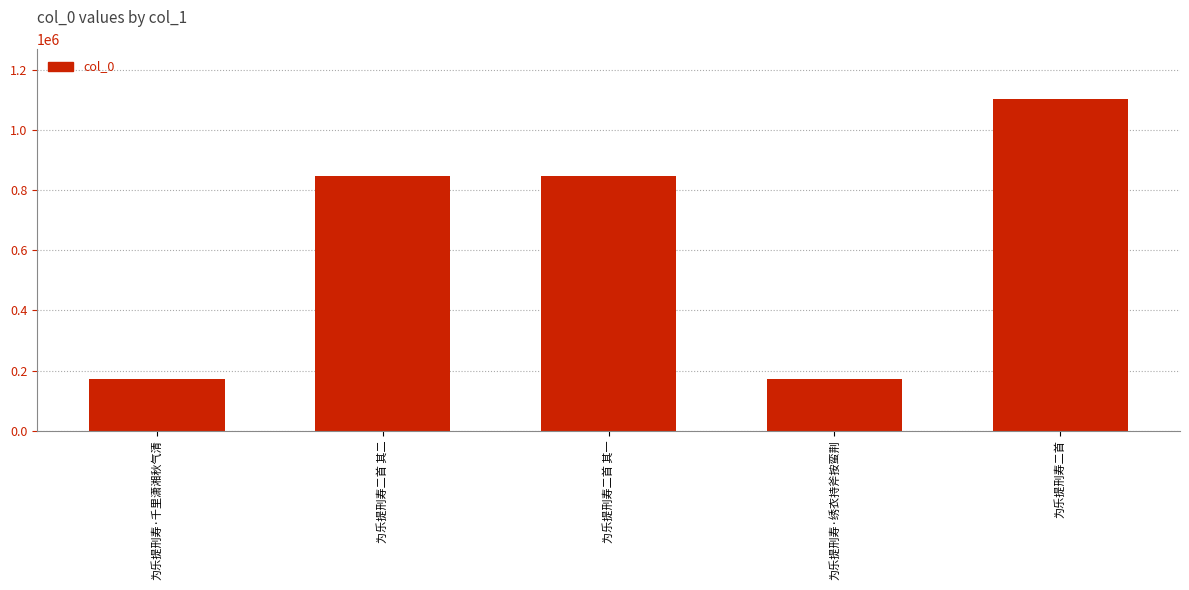

What is the ratio of the value at 为乐提刑寿二首 其二 to the value at 为乐提刑寿·千里潇湘秋气清?

5.0